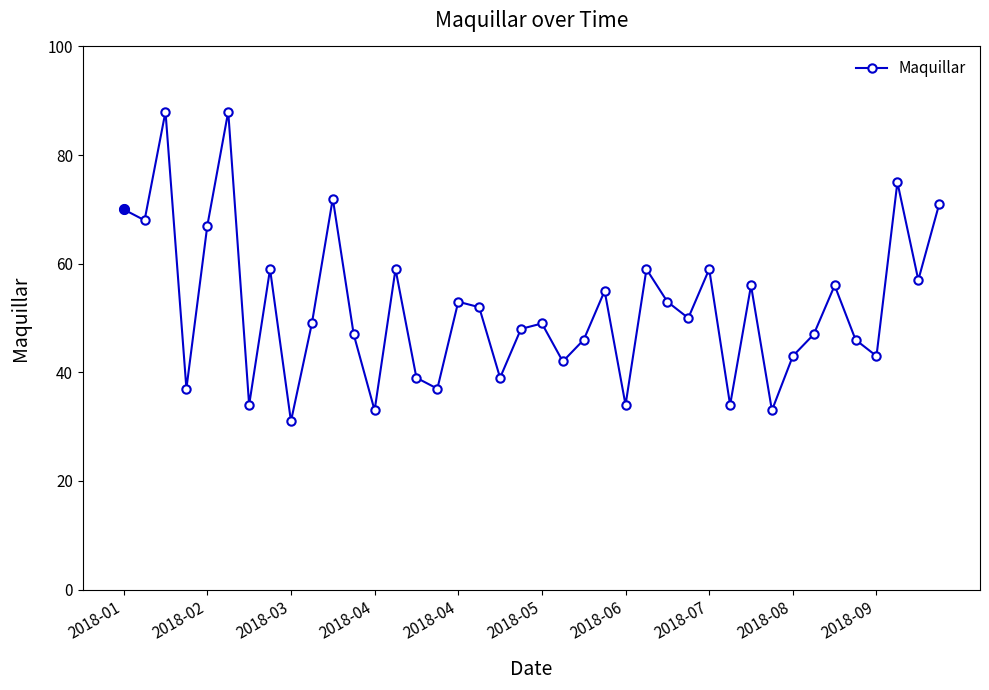

Is this an area chart (filled region under the line)?

No